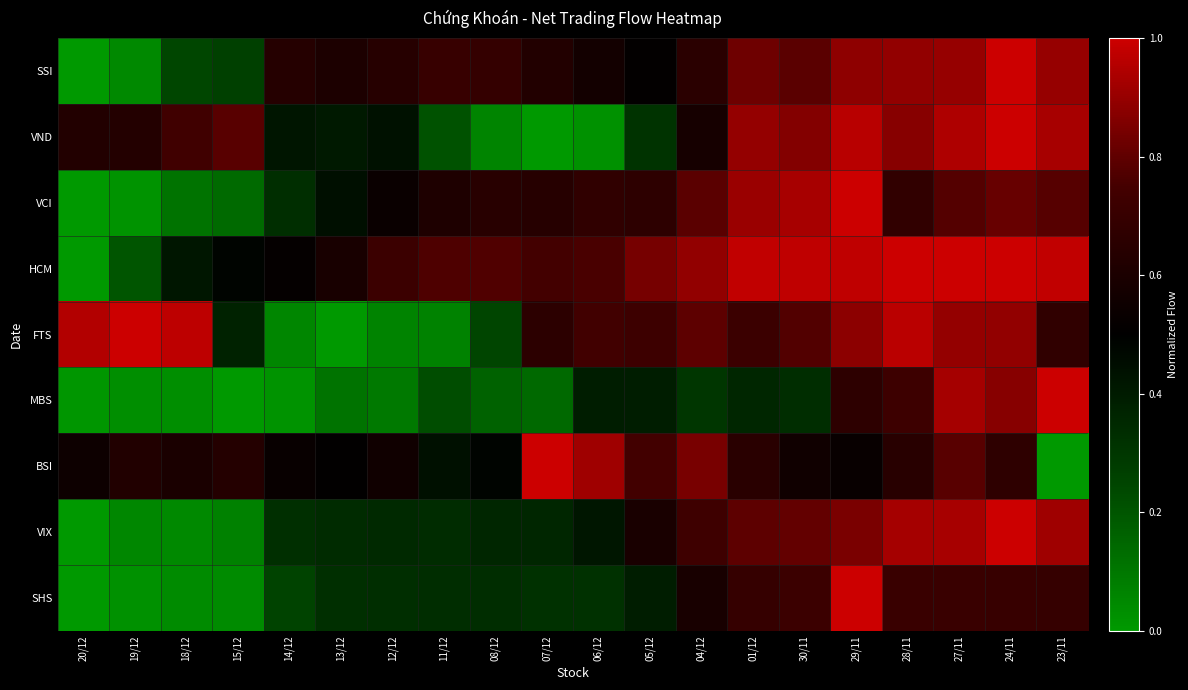

At how many categories does at least one series exceed 0?

20